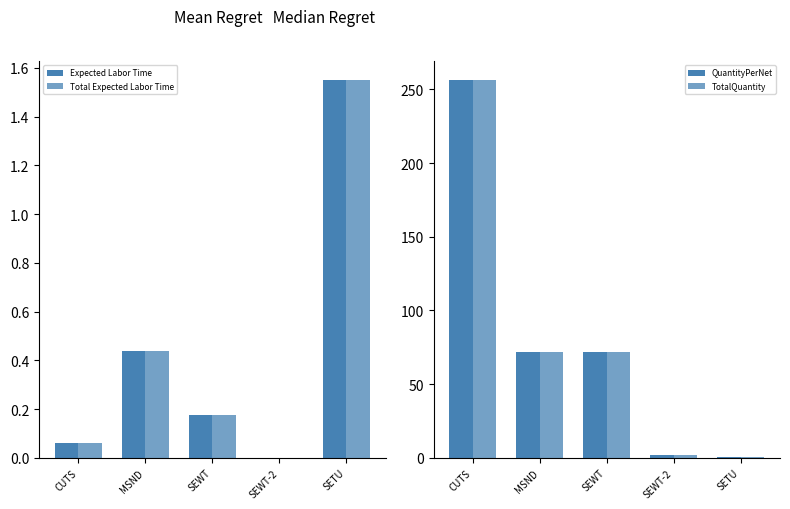

Reading left to right, what are all the values shown in this chart?

Expected Labor Time: 0.1	0.4	0.2	0.0	1.6
Total Expected Labor Time: 0.1	0.4	0.2	0.0	1.6
QuantityPerNet: 256.5	71.9	71.9	2.0	0.2
TotalQuantity: 256.5	71.9	71.9	2.0	0.2